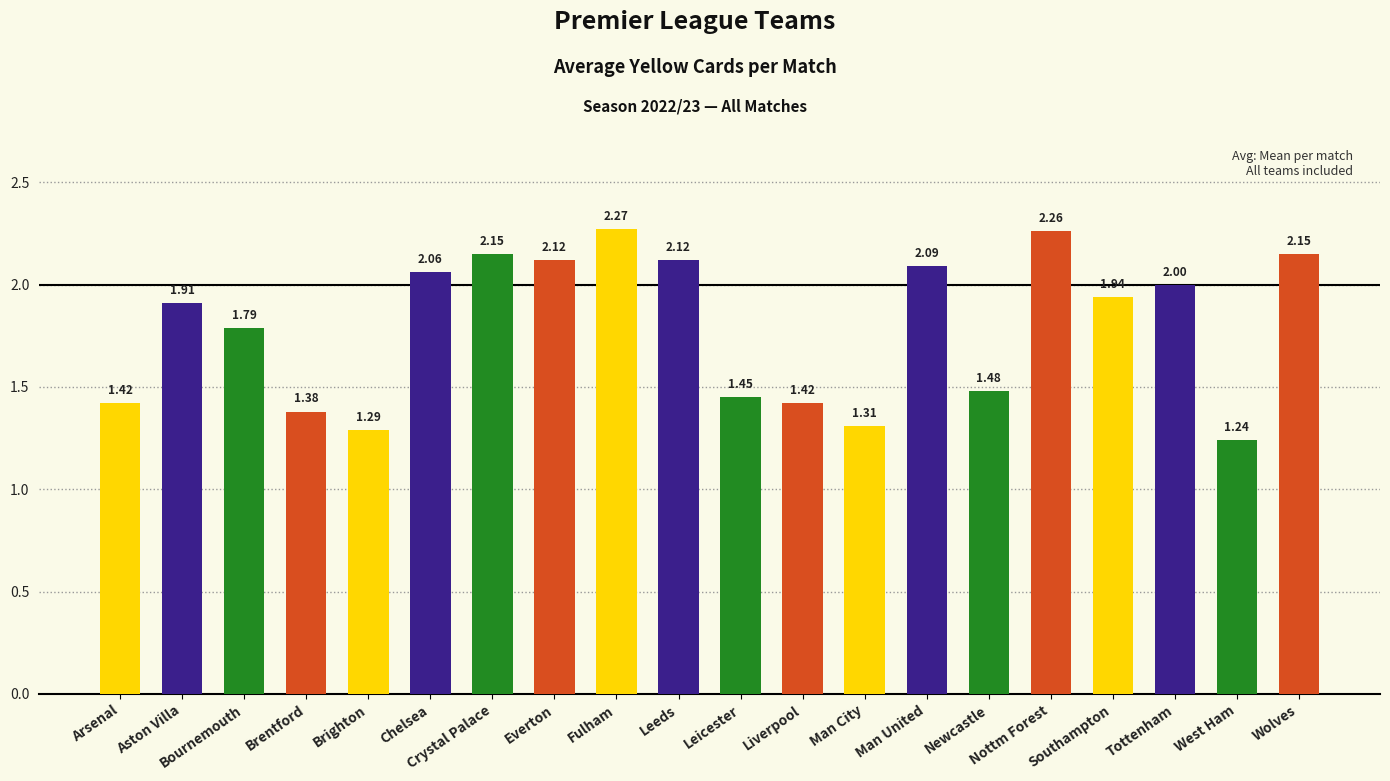

At which category does the chart reach its minimum across all series?

West Ham